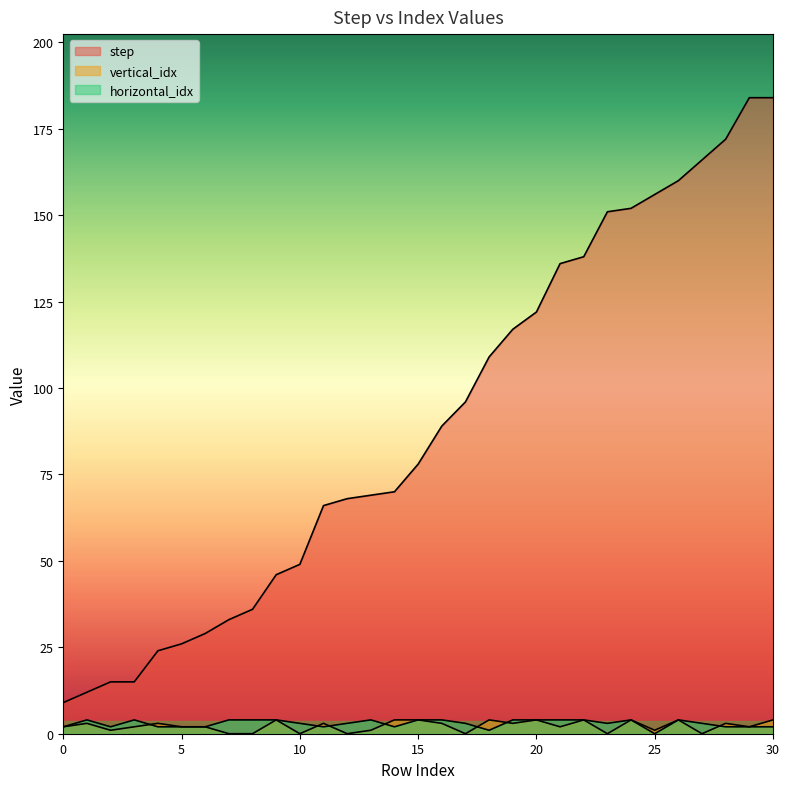

Reading left to right, transcribe all the data shown in this chart.

step: 9	12	15	15	24	26	29	33	36	46	49	66	68	69	70	78	89	96	109	117	122	136	138	151	152	156	160	166	172	184	184
vertical_idx: 2	3	1	2	3	2	2	0	0	4	0	3	0	1	4	4	3	0	4	3	4	2	4	0	4	1	4	0	3	2	4
horizontal_idx: 2	4	2	4	2	2	2	4	4	4	3	2	3	4	2	4	4	3	1	4	4	4	4	3	4	0	4	3	2	2	2